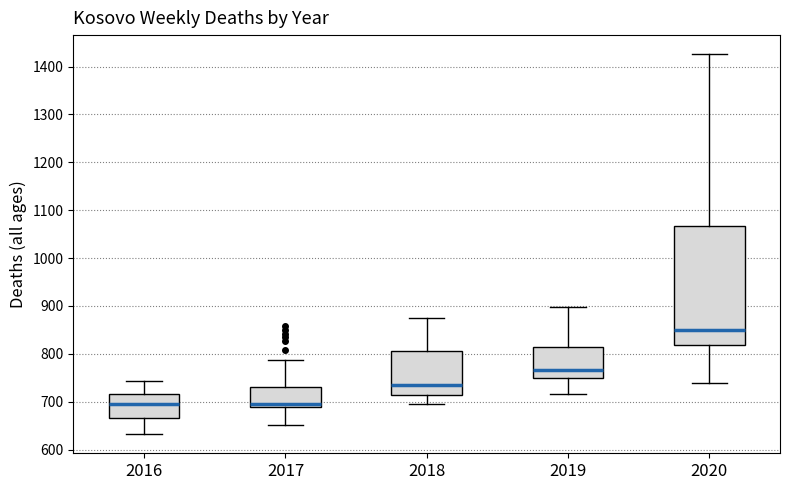

Reading left to right, read every box against the y-axis: the position of its median line, the range the box covers, and the ends of its whiskers. The values are not printed on the chart, so give them approximately, as read against the axis.

2016: median 700, box 670 to 720, whiskers 630 to 740
2017: median 700, box 690 to 730, whiskers 650 to 790
2018: median 730, box 710 to 810, whiskers 700 to 870
2019: median 770, box 750 to 810, whiskers 720 to 900
2020: median 850, box 820 to 1070, whiskers 740 to 1430